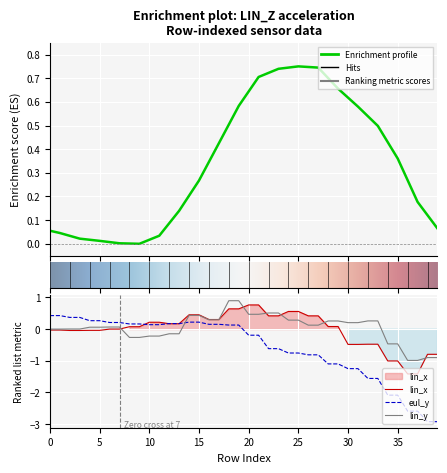

How many intersections are there between lin_x and lin_y?

7